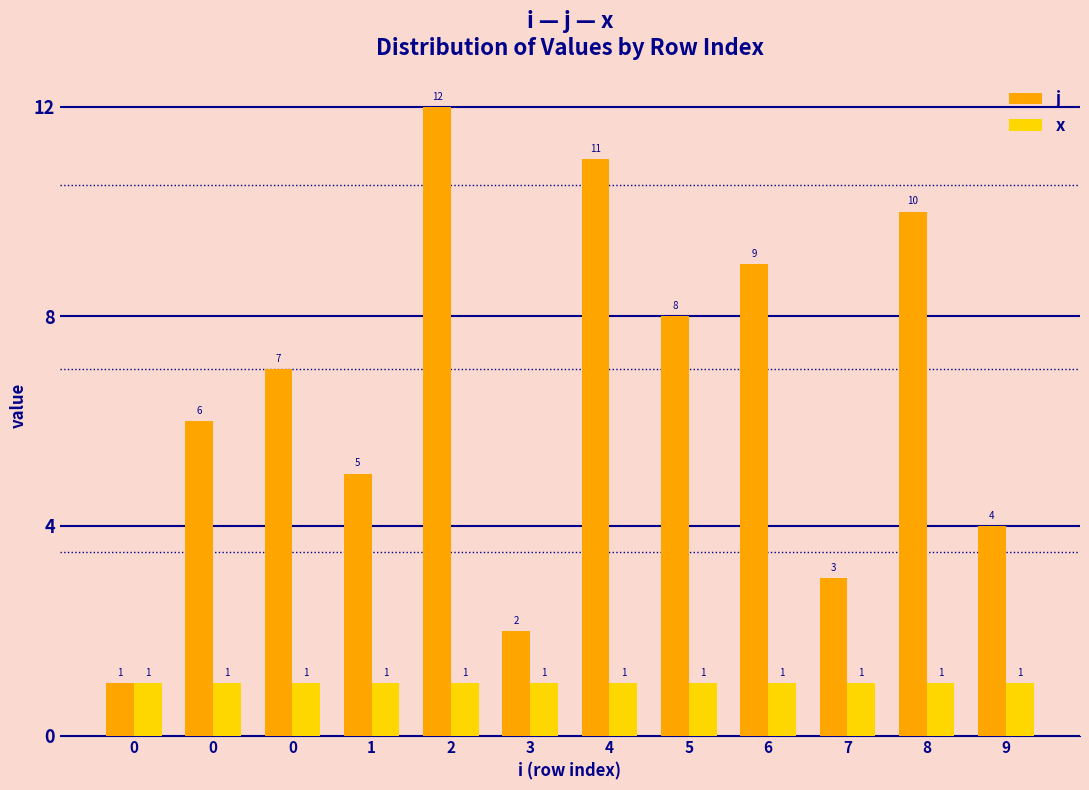

How many values in the j series are below 7?

6